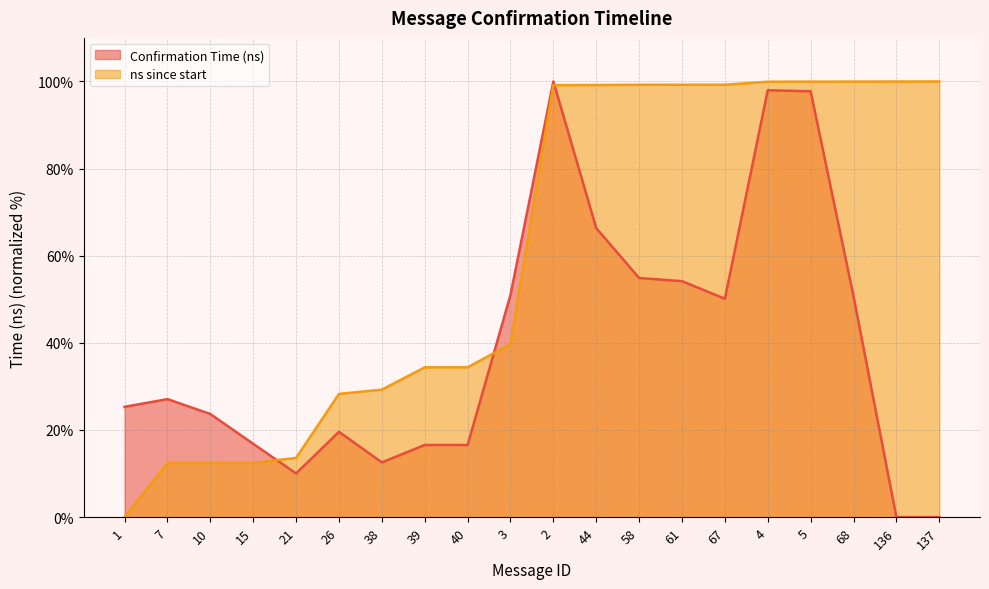

How many series are shown in this chart?

2